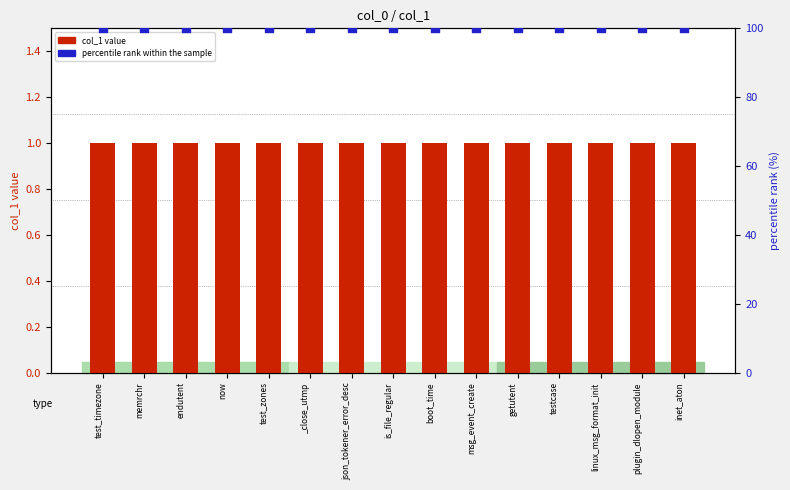

Which series has the largest total across all categories?

percentile rank within the sample